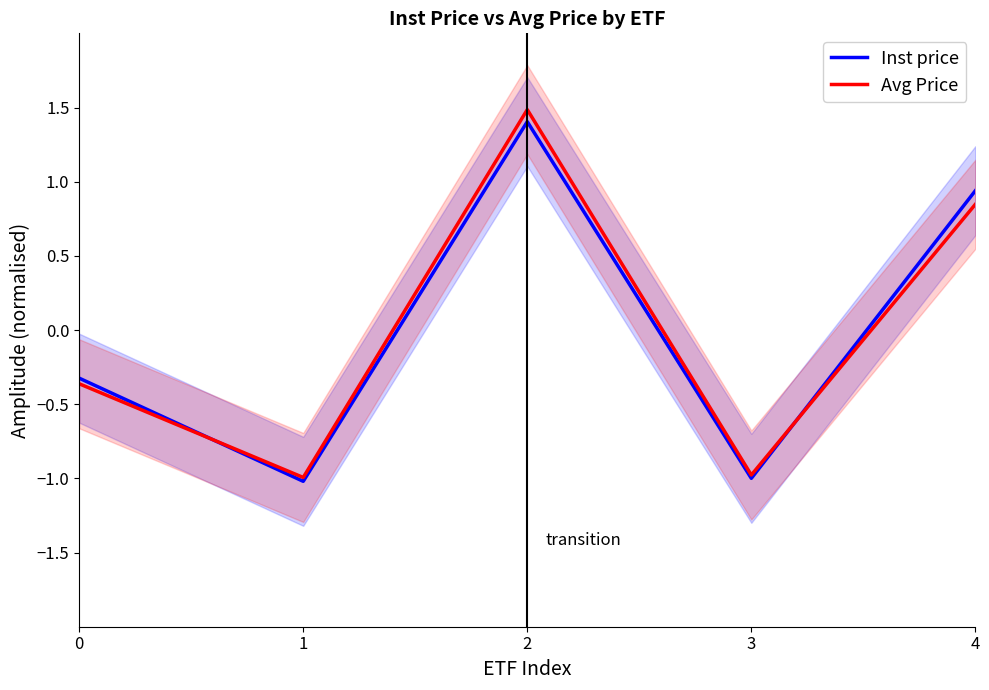

True or false: Inst price and Avg Price intersect in this chart.

True